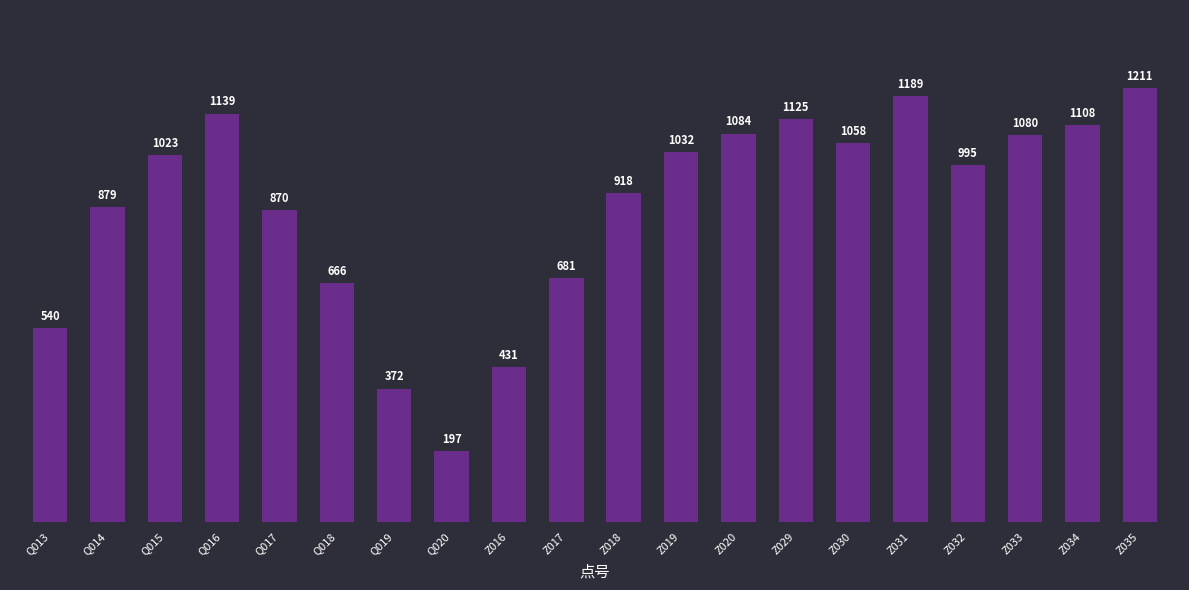

Is it true that the value at Z035 is 1211?

True